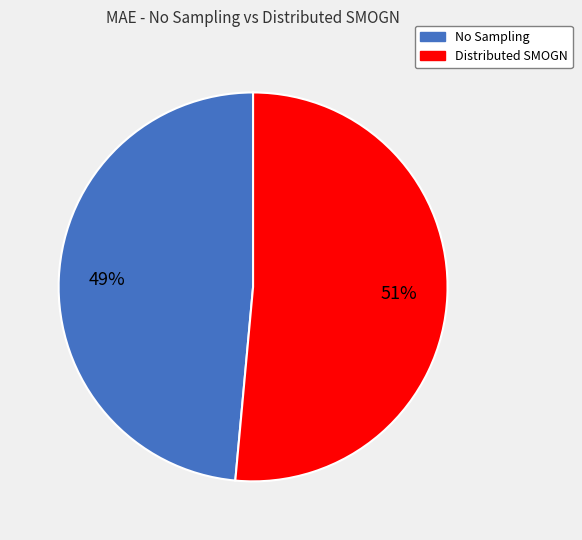

To the nearest percent, what is the average slice percentage?

50%